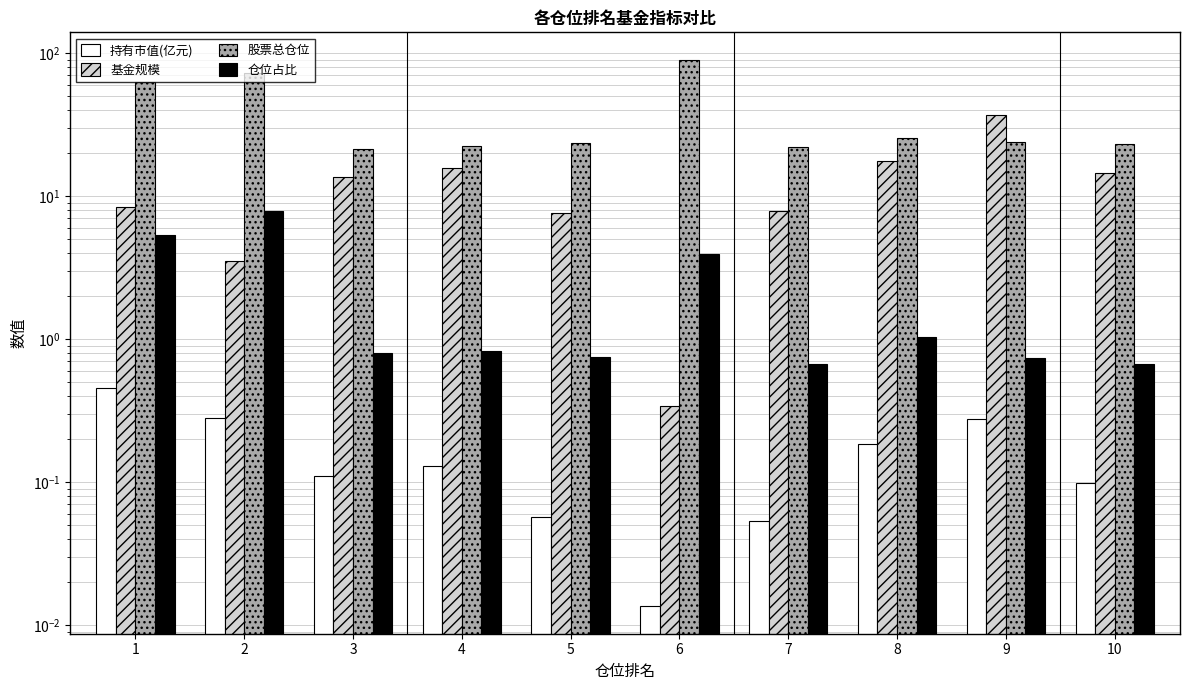

What is the difference between the maximum and minimum values in the 股票总仓位 series?

68.8